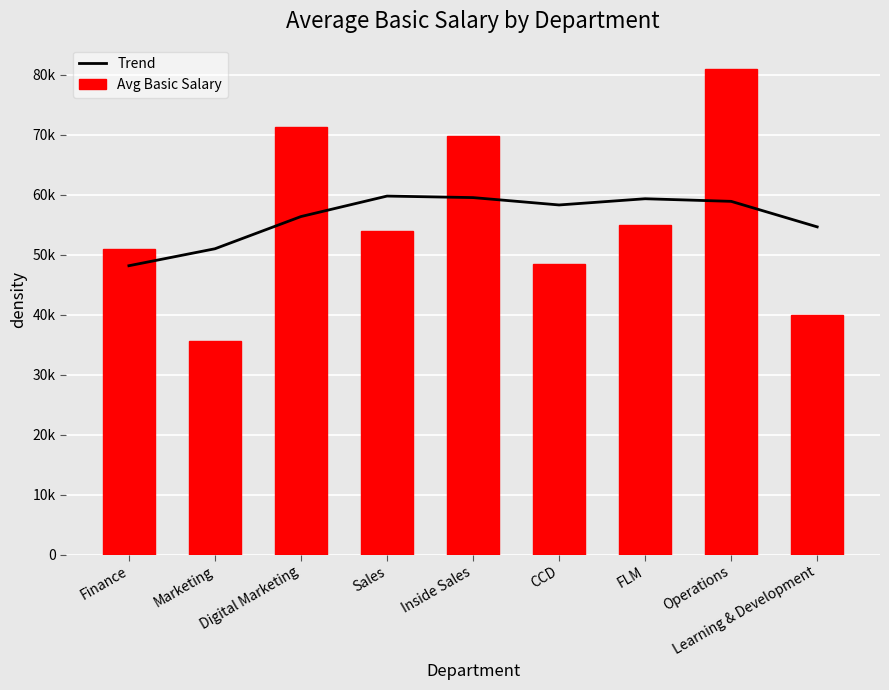

Rank the series at Operations from highest to lowest value.

Avg Basic Salary, Trend